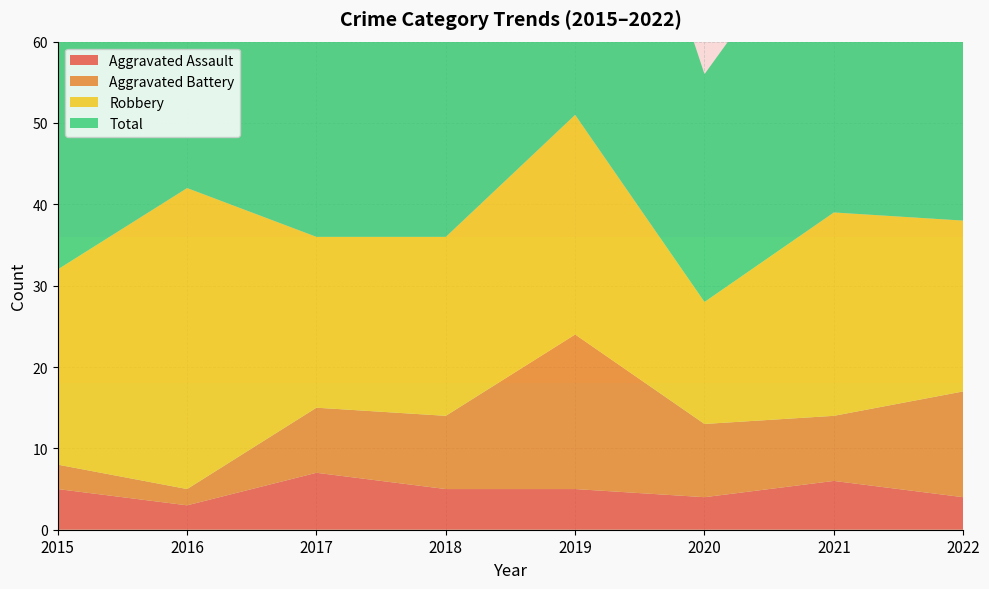

Reading left to right, transcribe all the data shown in this chart.

Aggravated Assault: 2015=5	2016=3	2017=7	2018=5	2019=5	2020=4	2021=6	2022=4
Aggravated Battery: 2015=3	2016=2	2017=8	2018=9	2019=19	2020=9	2021=8	2022=13
Robbery: 2015=24	2016=37	2017=21	2018=22	2019=27	2020=15	2021=25	2022=21
Total: 2015=32	2016=42	2017=36	2018=38	2019=53	2020=28	2021=39	2022=39